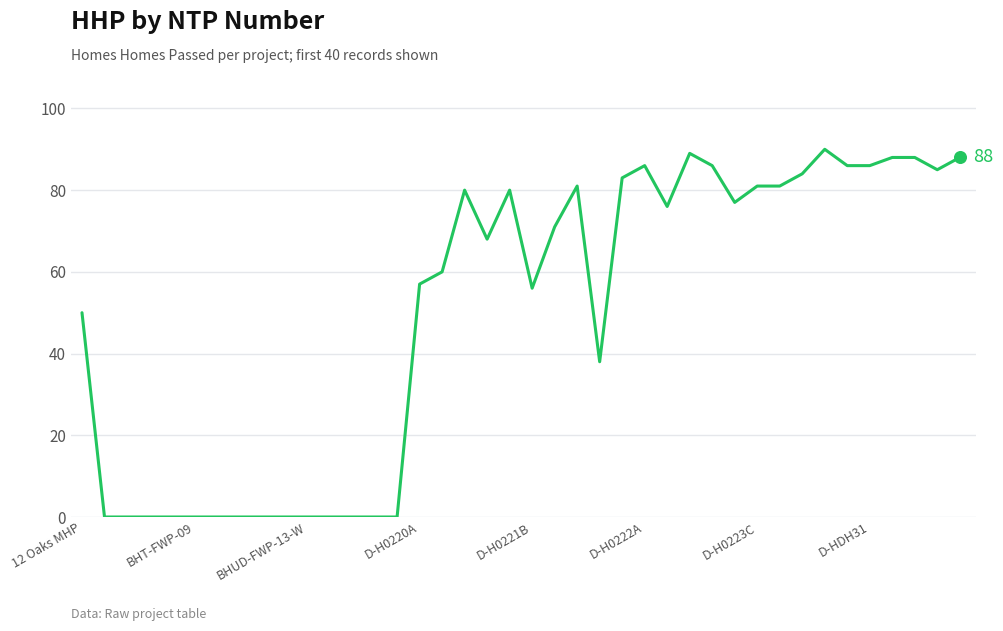

What is the difference between the maximum and minimum values?

90